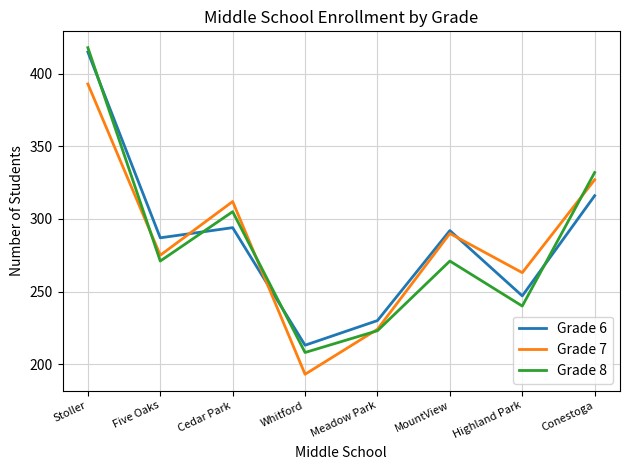

Where is the first local minimum for Grade 7?

Five Oaks